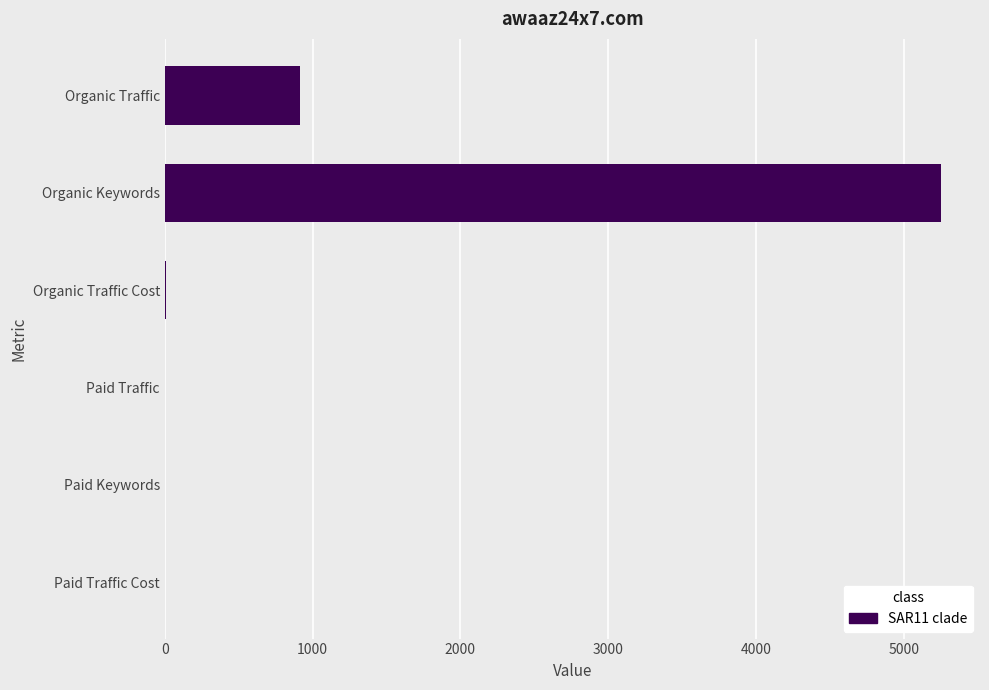

What is the maximum value shown in the chart?

5253